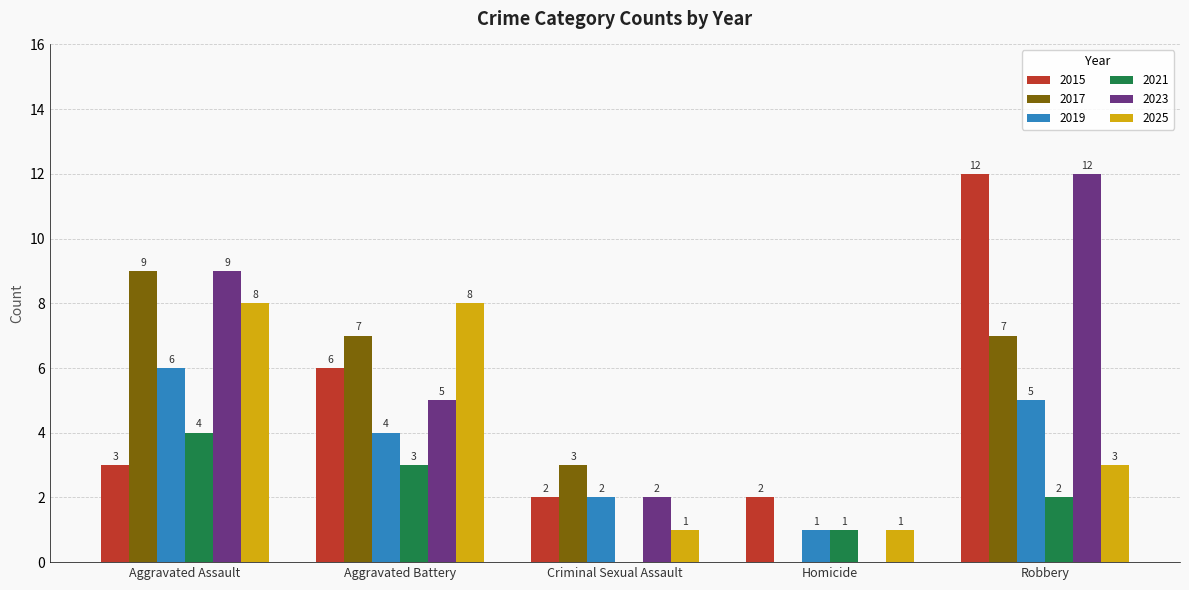

Which series has the widest spread of values?

2023